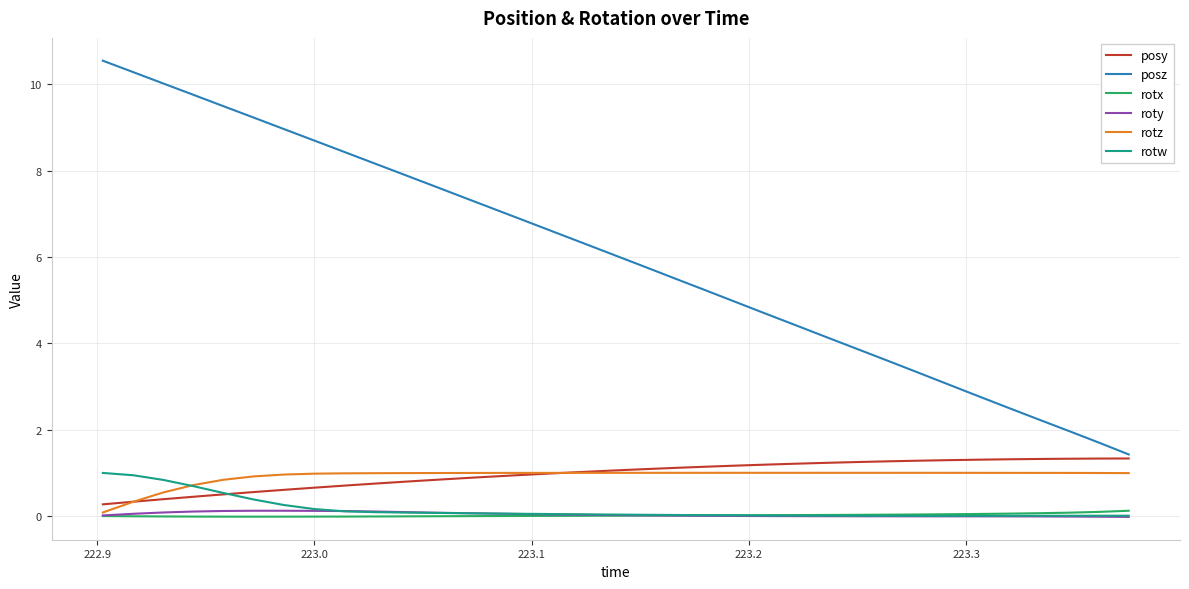

True or false: roty and posy intersect in this chart.

False